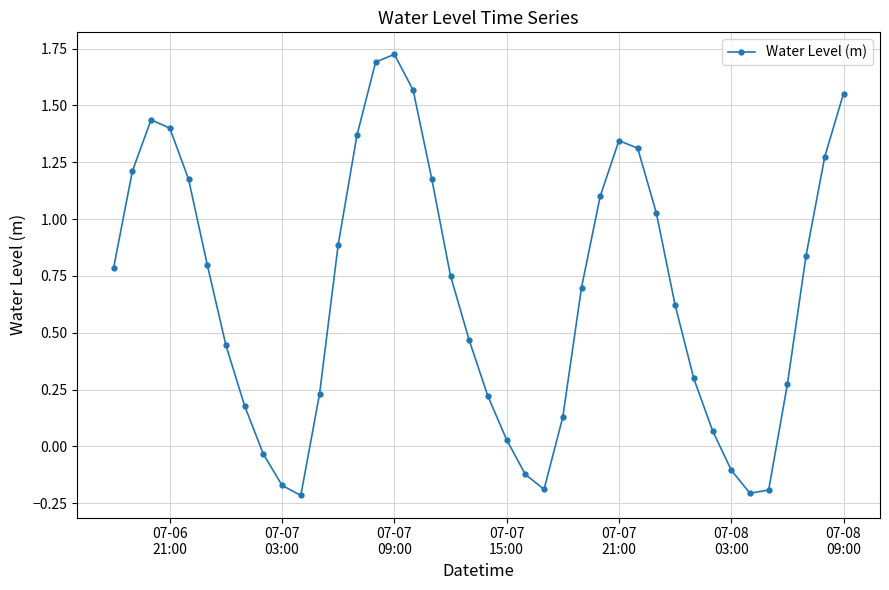

What is the difference between the maximum and second lowest values?

1.9